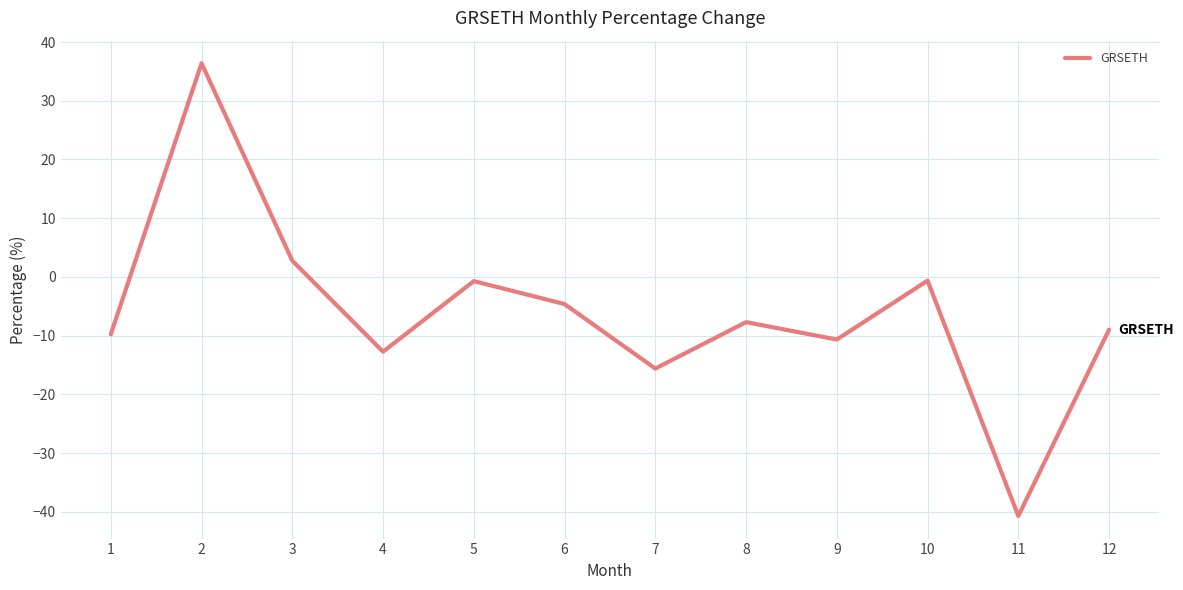

What value does the data have at 9?

-10.7